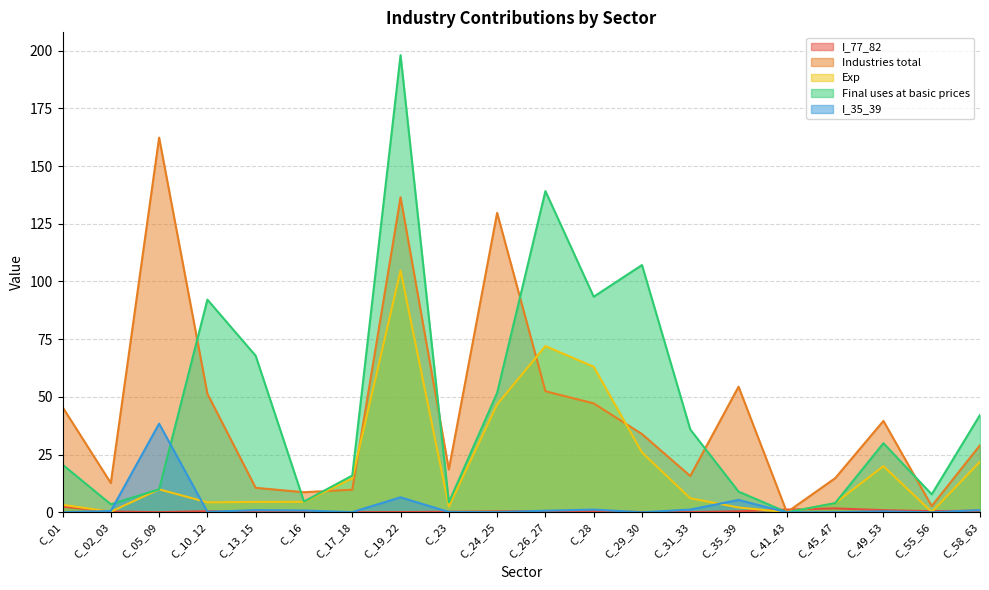

How many values in the Final uses at basic prices series exceed 29?

10